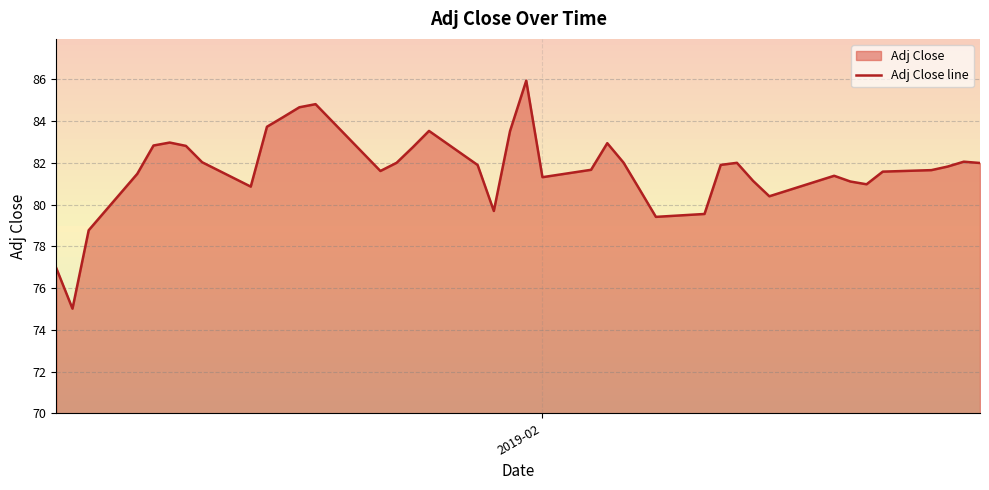

What is the lowest value of the Adj Close line series?

75.0